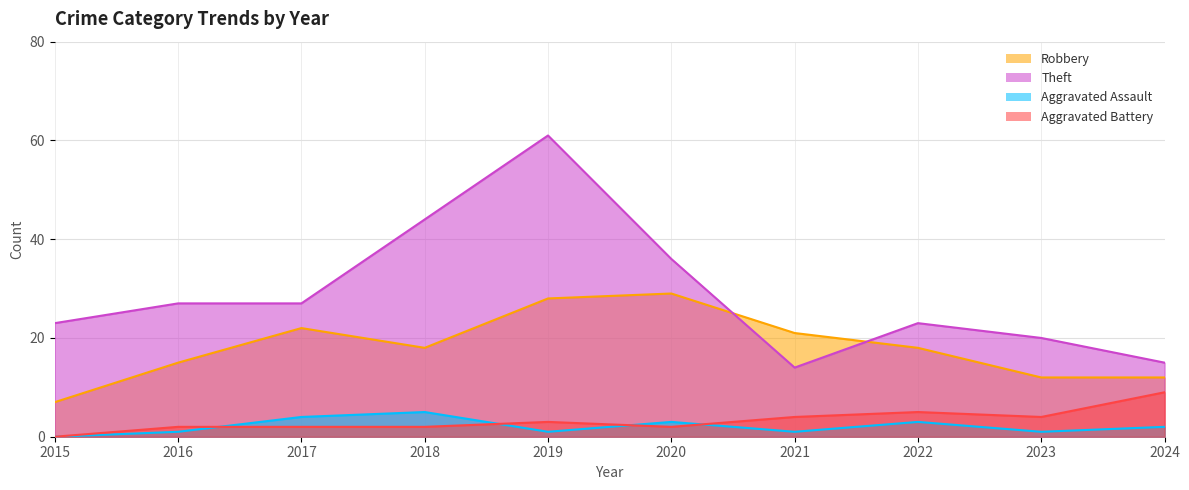

The Robbery series shows 18 at 2022. True or false?

True